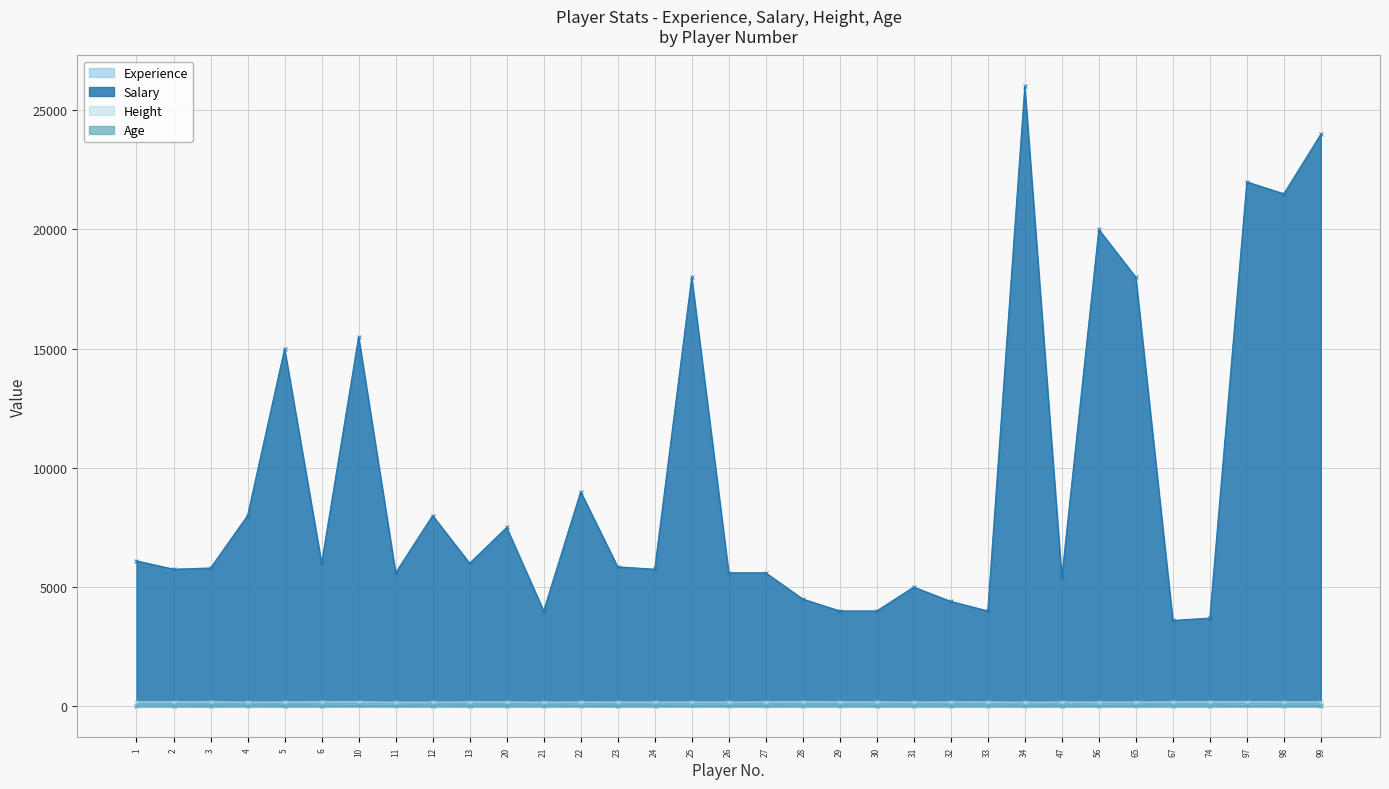

At which category does Height reach its first local peak?

3